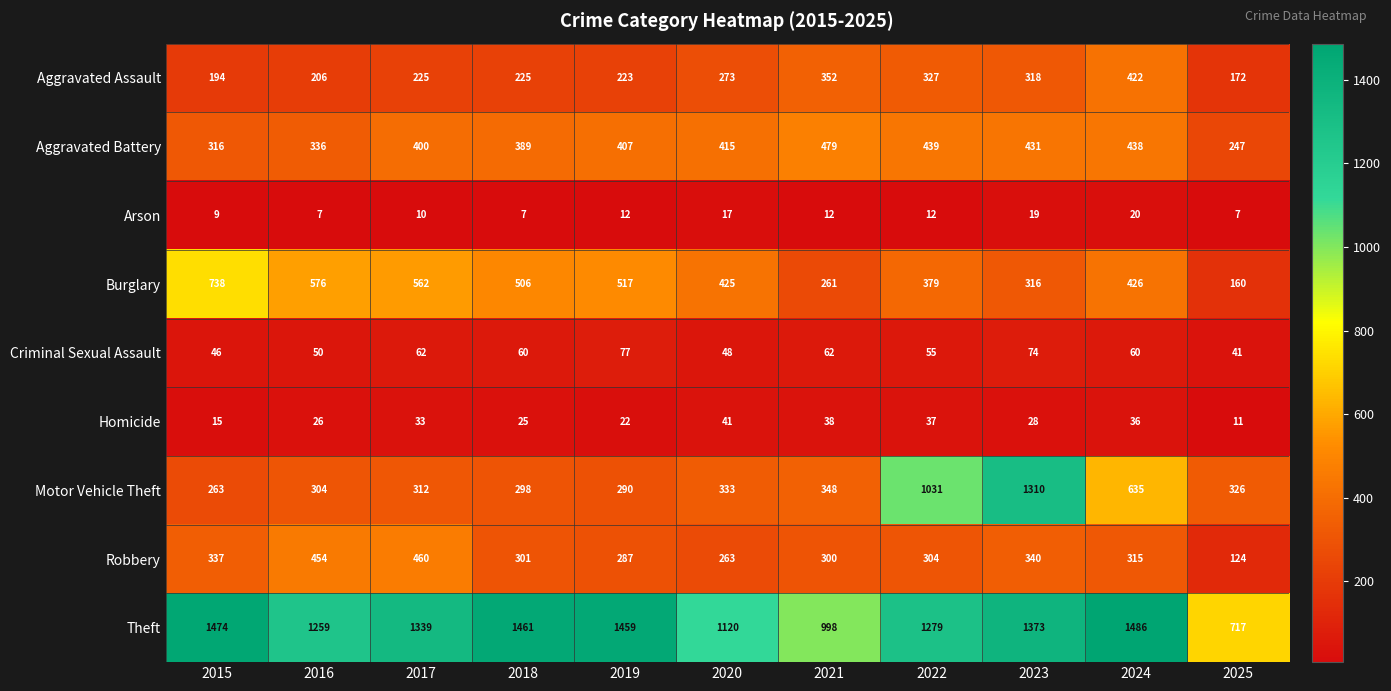

True or false: Arson has a value of 7 at 2018.

True